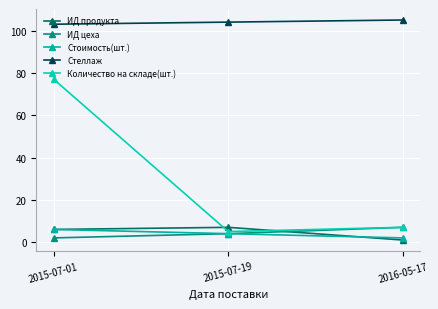

Between 2016-05-17 and 2015-07-01, which is larger?

2015-07-01